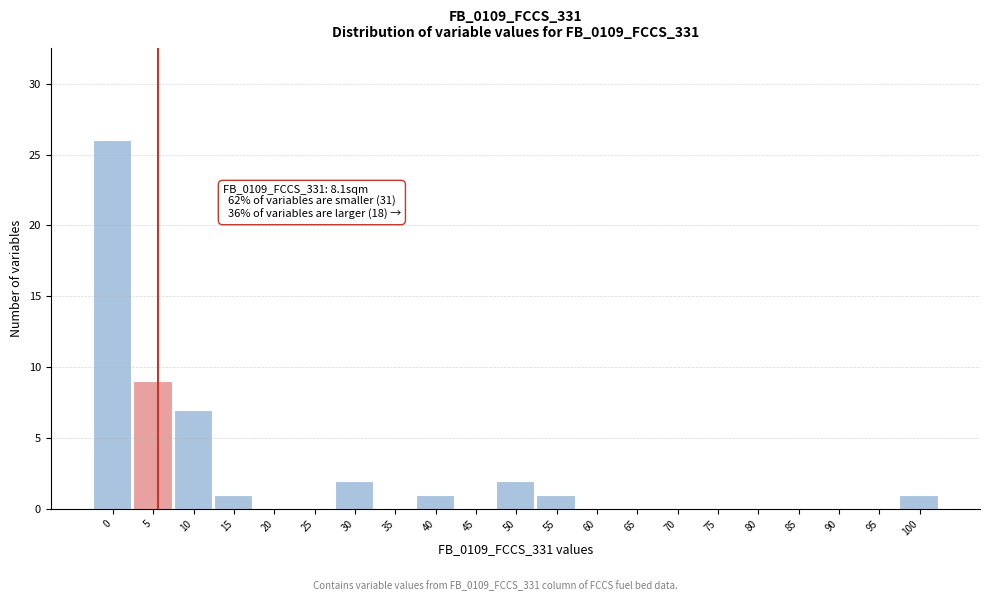

Reading right to left, transcribe all the data shown in this chart.

100=1	95=0	90=0	85=0	80=0	75=0	70=0	65=0	60=0	55=1	50=2	45=0	40=1	35=0	30=2	25=0	20=0	15=1	10=7	5=9	0=26